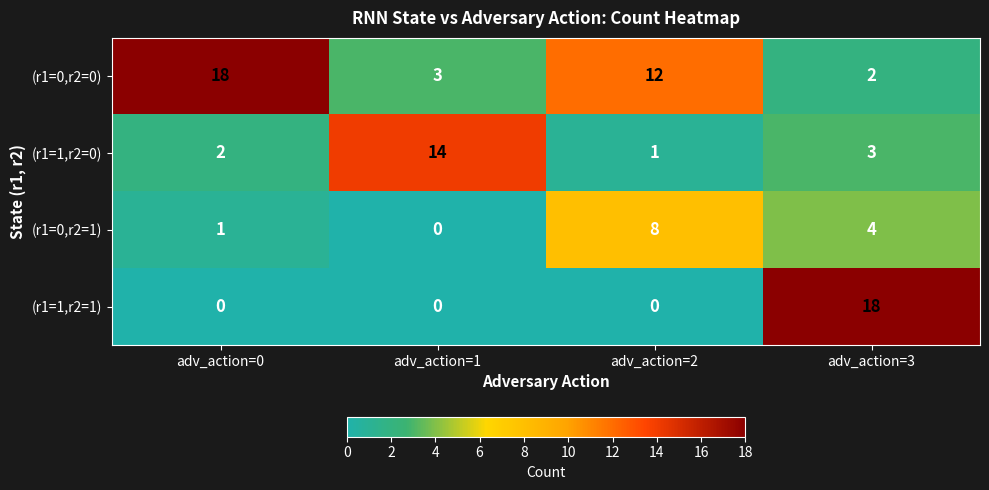

What is the greatest value displayed?

18